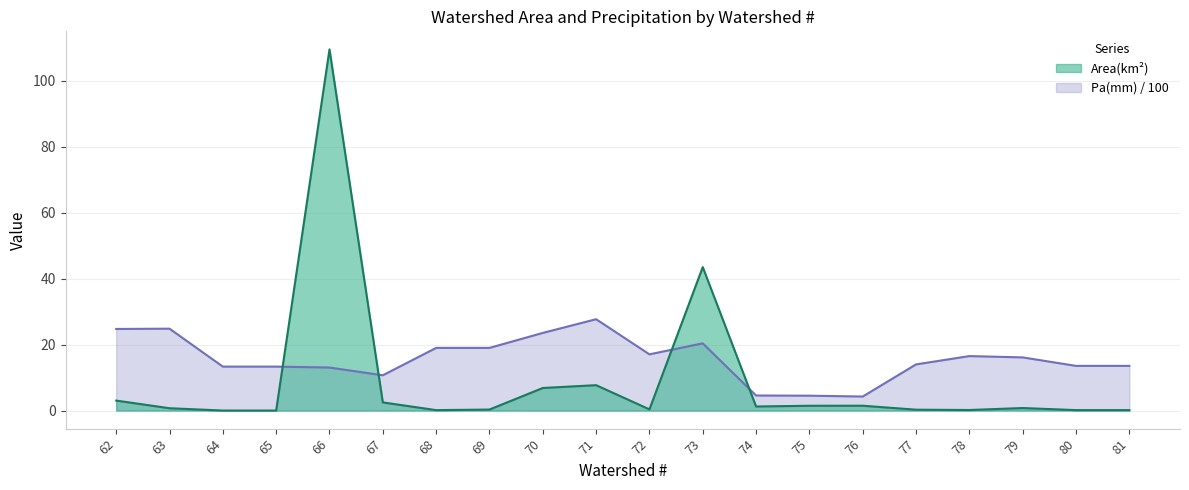

Which series ends up on top after the final intersection of Pa(mm) and Area(km2)?

Pa(mm)